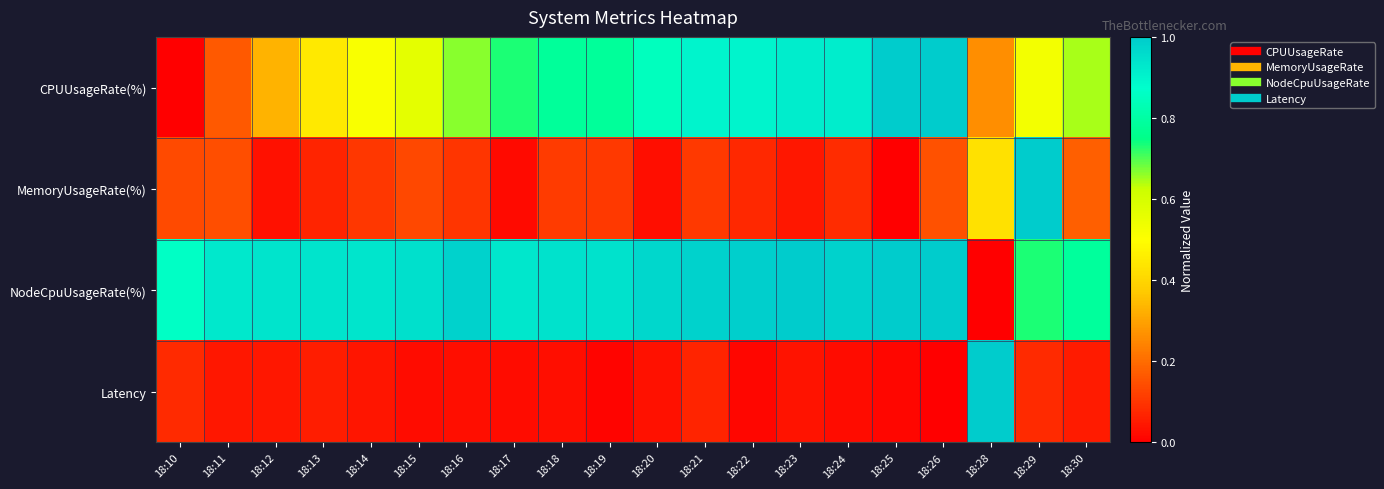

What is the greatest value displayed?

1.0